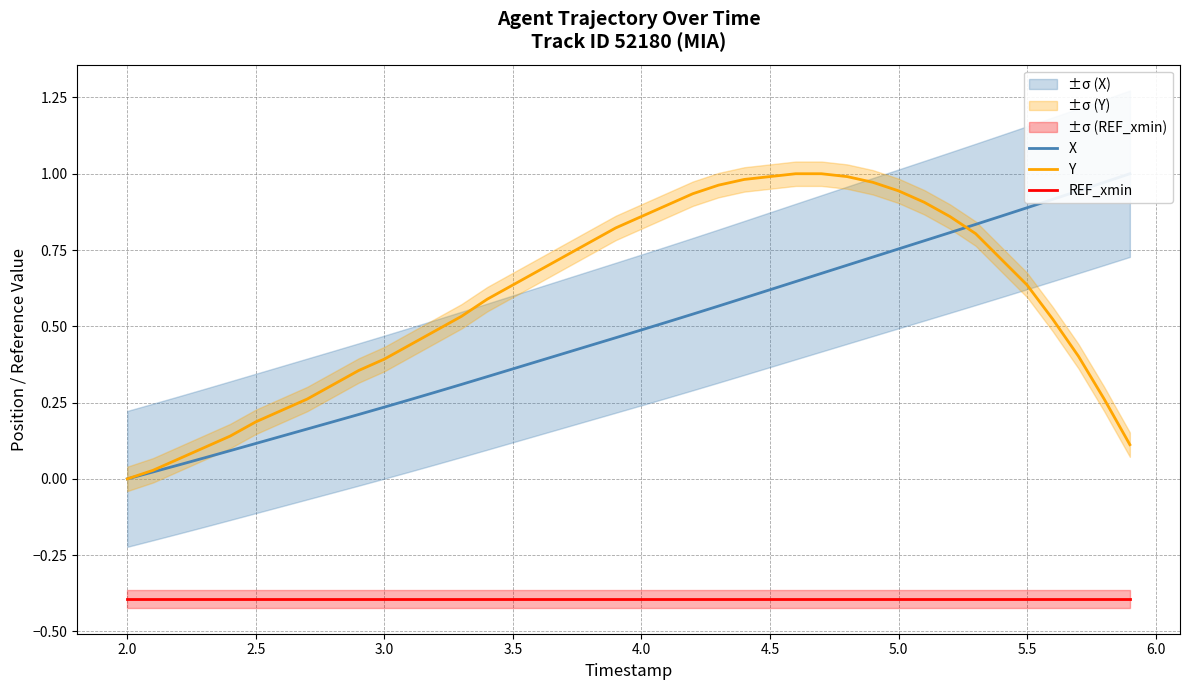

What is the minimum value for REF_xmin?

-0.4